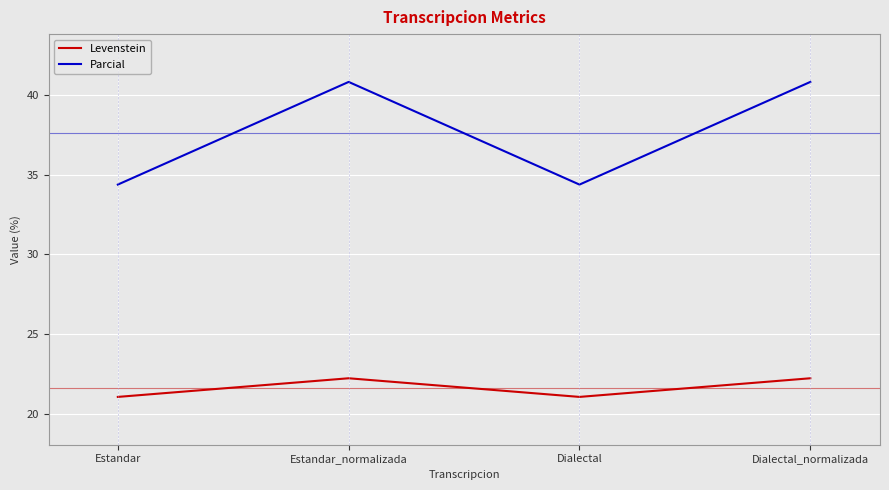

At how many categories does at least one series exceed 21?

4